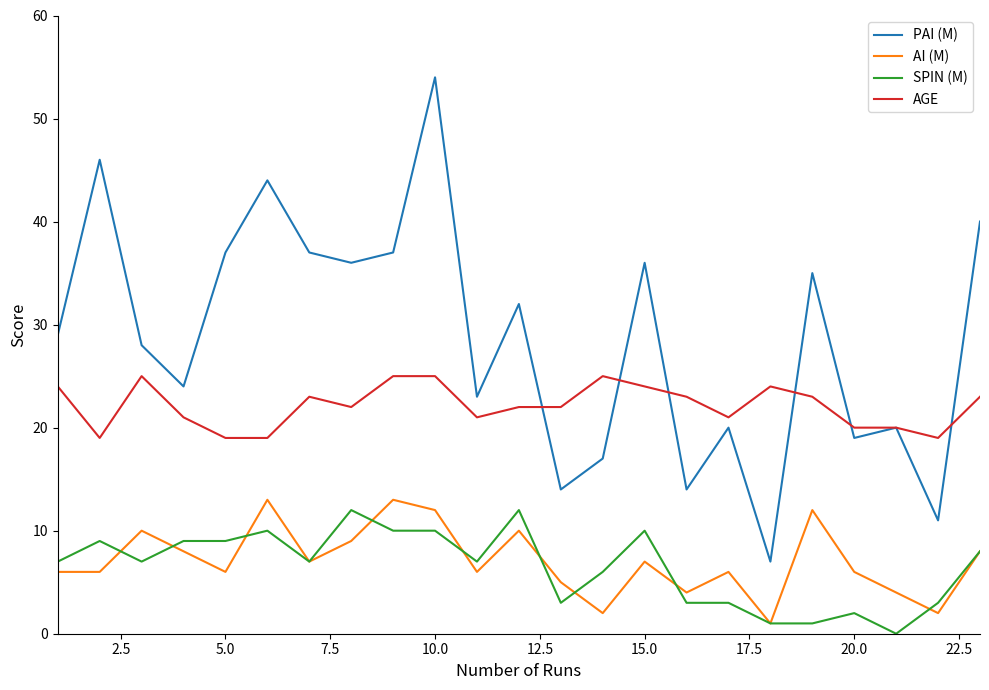

True or false: AI (M) and PAI (M) intersect in this chart.

False